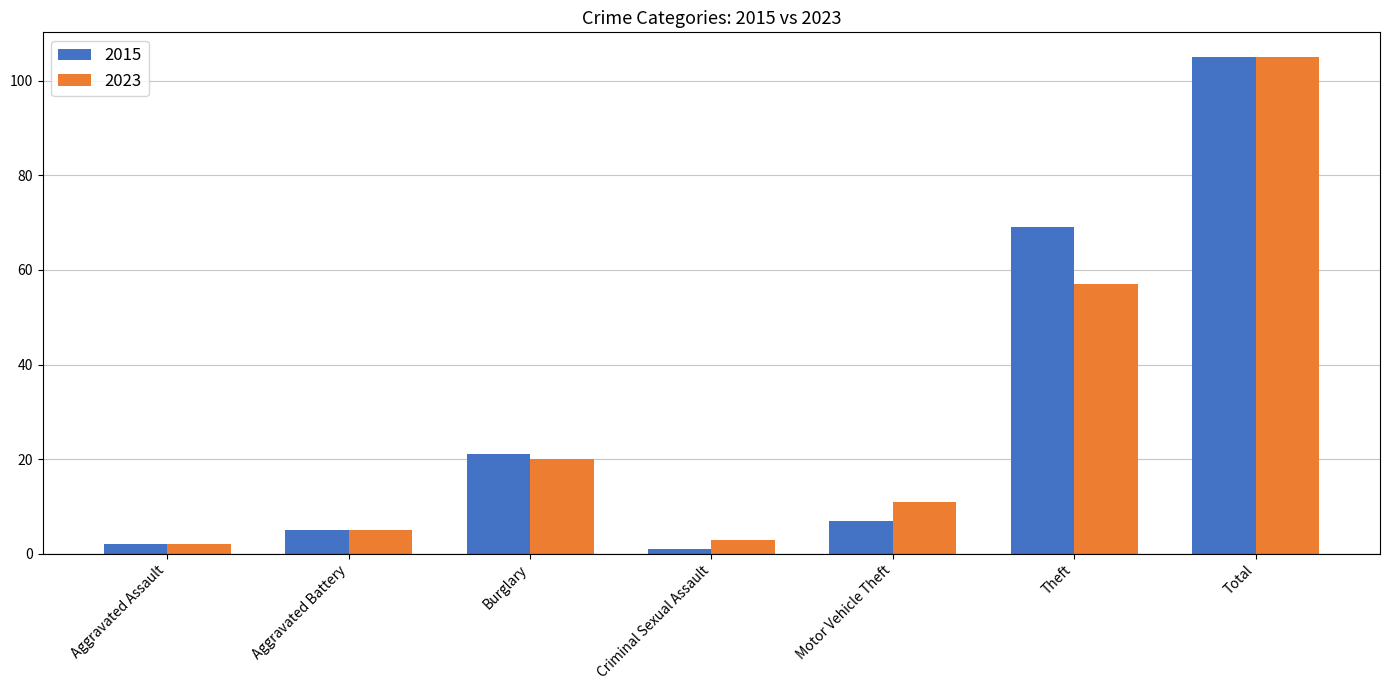

What is the difference between the highest and lowest values at Burglary?

1